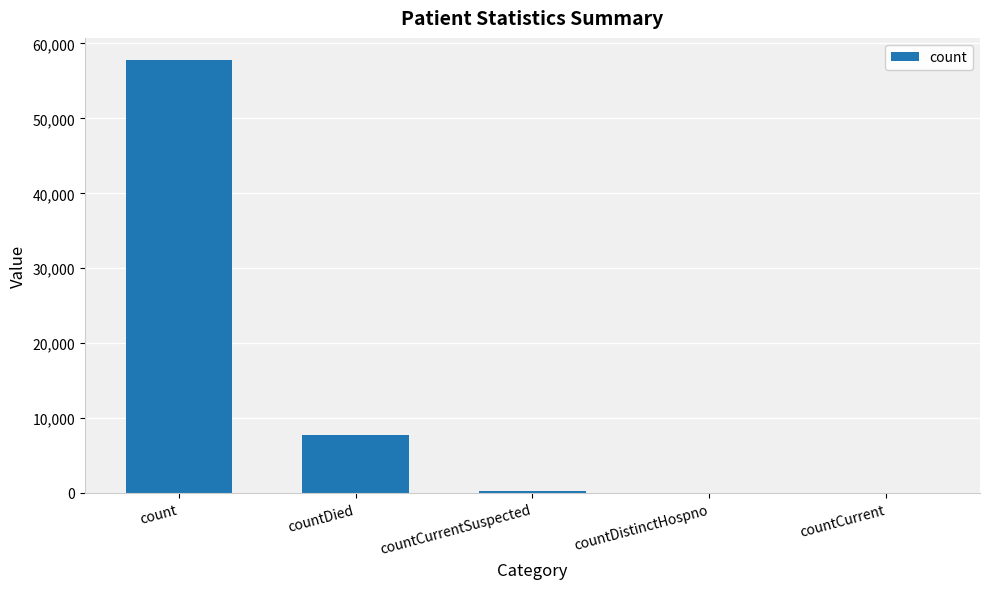

Are the bars horizontal?

No